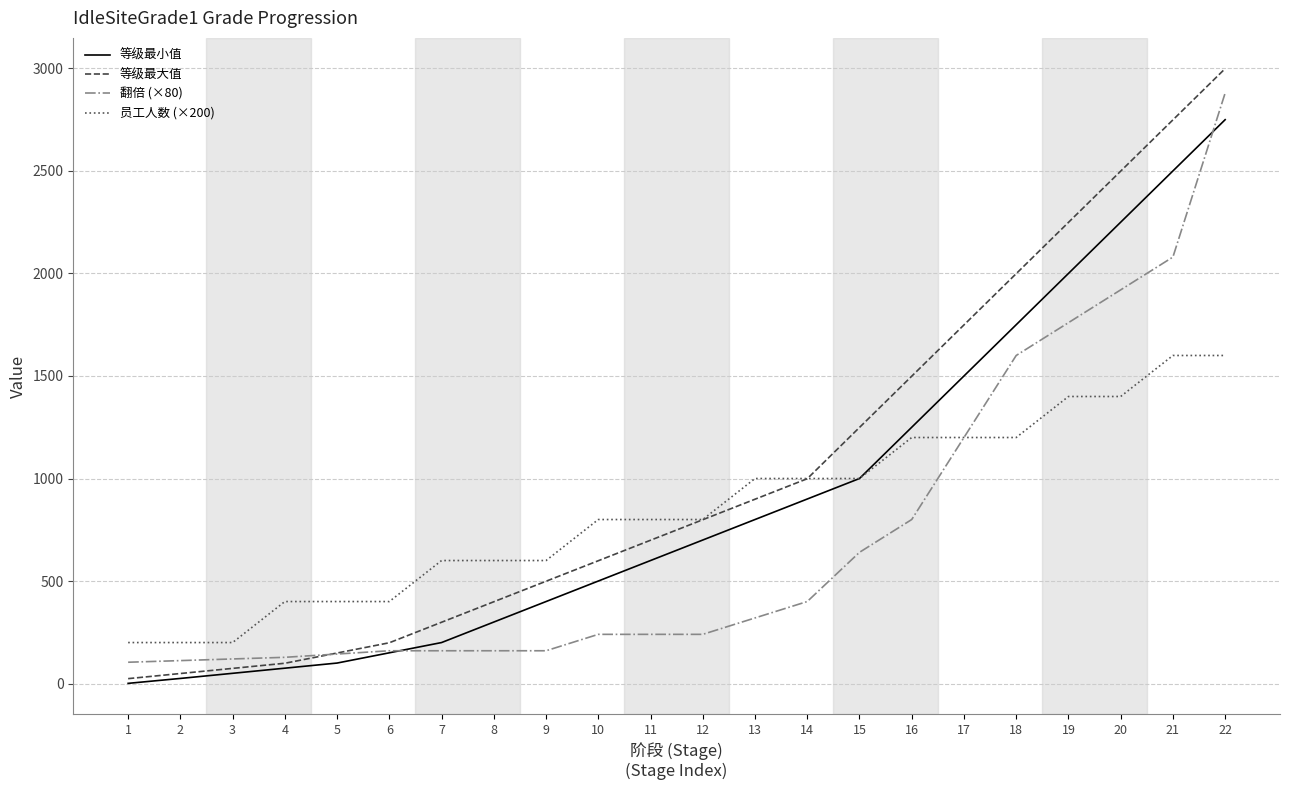

Which series changed the most between 2 and 10?

员工人数 (×200)